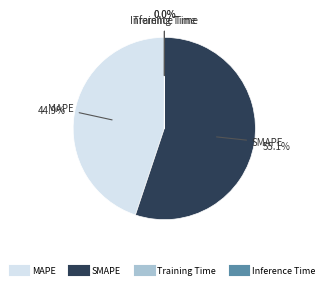

What is the largest slice in the pie chart?

SMAPE